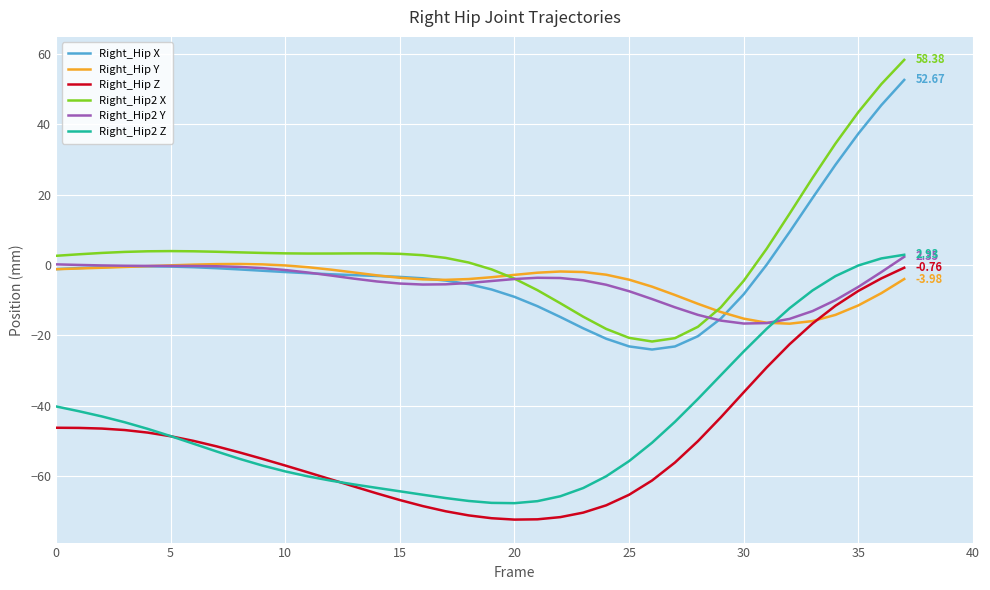

After their last crossing, which series has the higher values: Right_Hip Y or Right_Hip2 Z?

Right_Hip2 Z